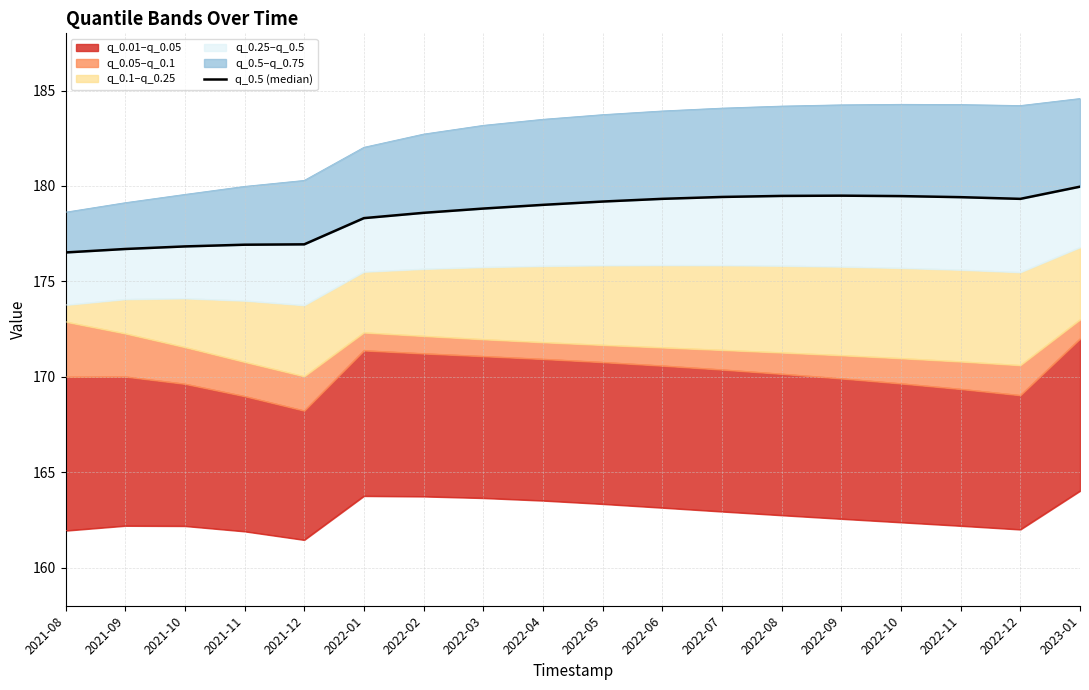

What is the difference between the second highest and second lowest values?

2.8